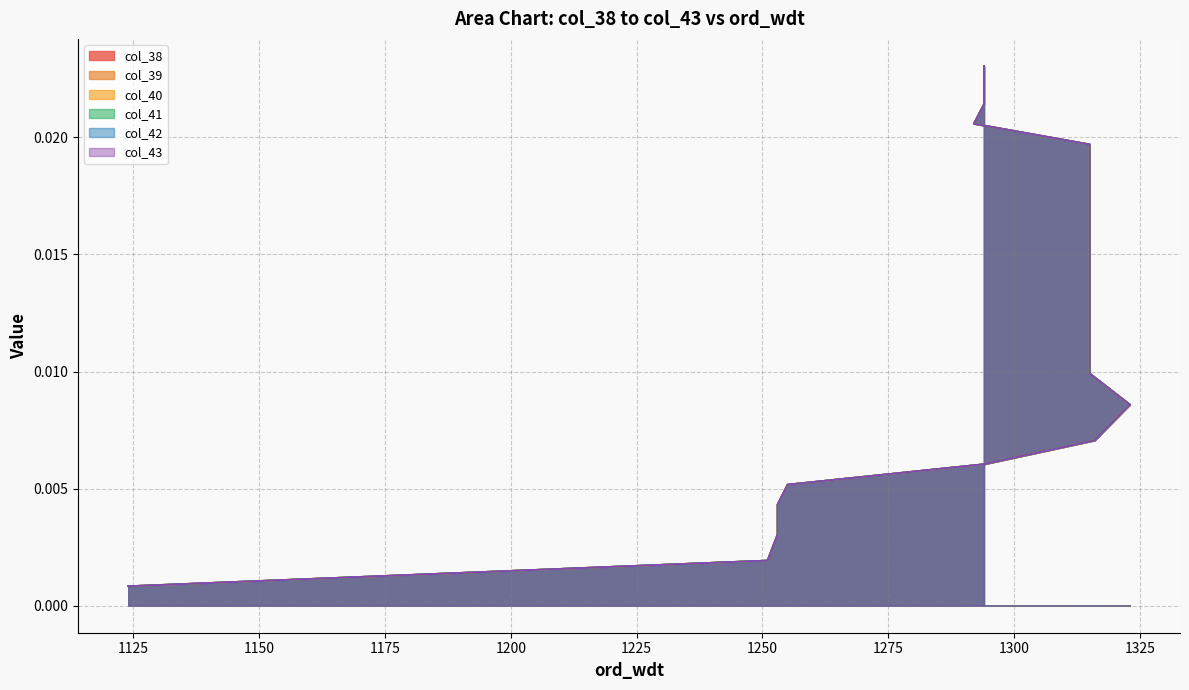

Between 1315 and 1315, which is larger?

1315